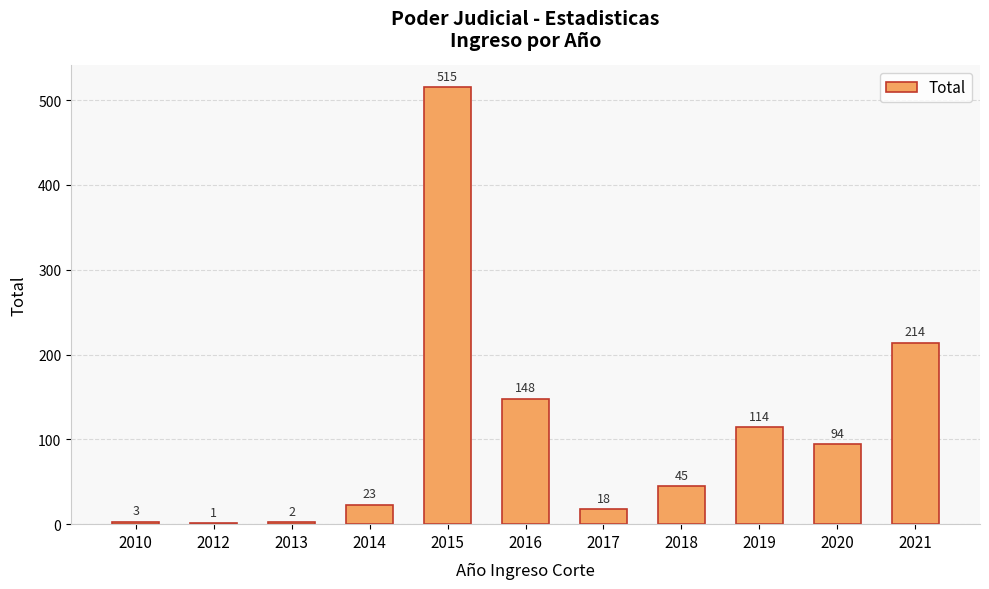

What is the sum of the values at 2012 and 2020?

95